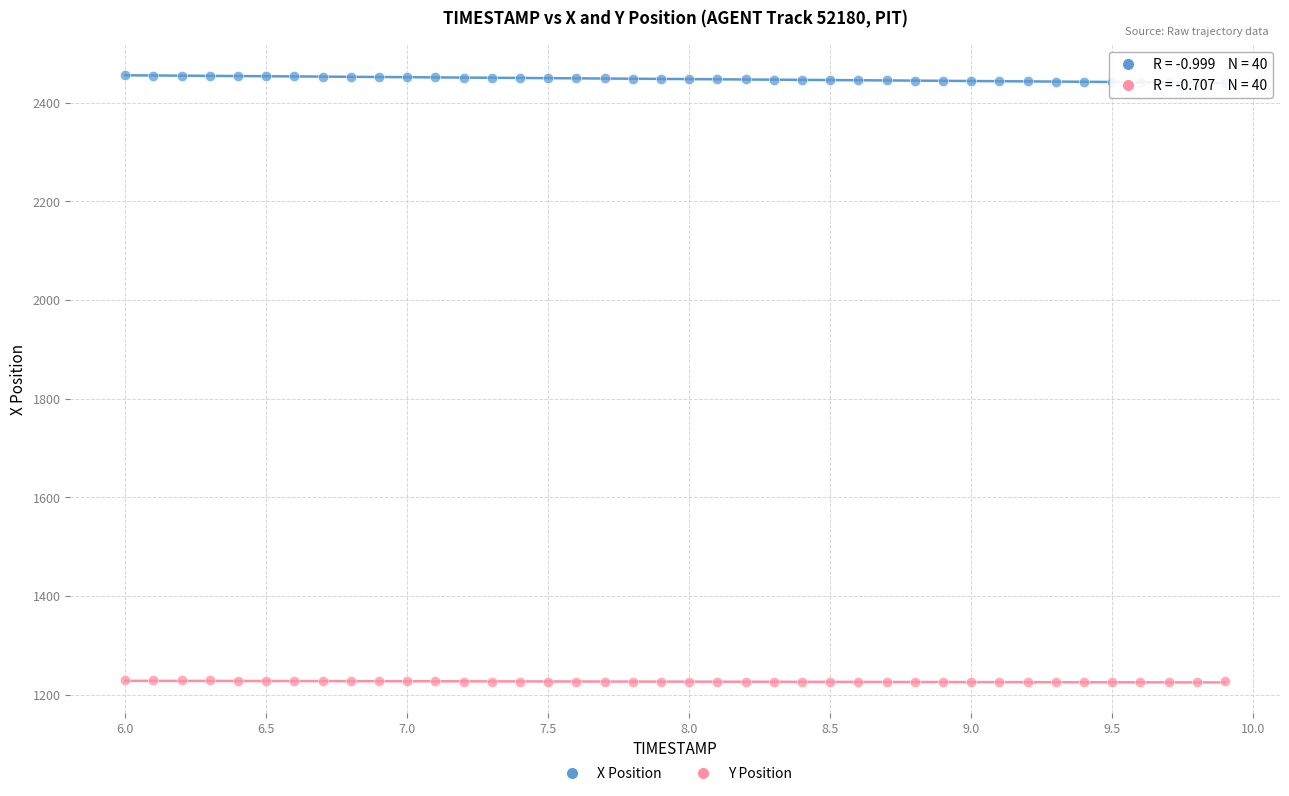

Across all data points, what is the range of Y values (max minus min)?

1229.8